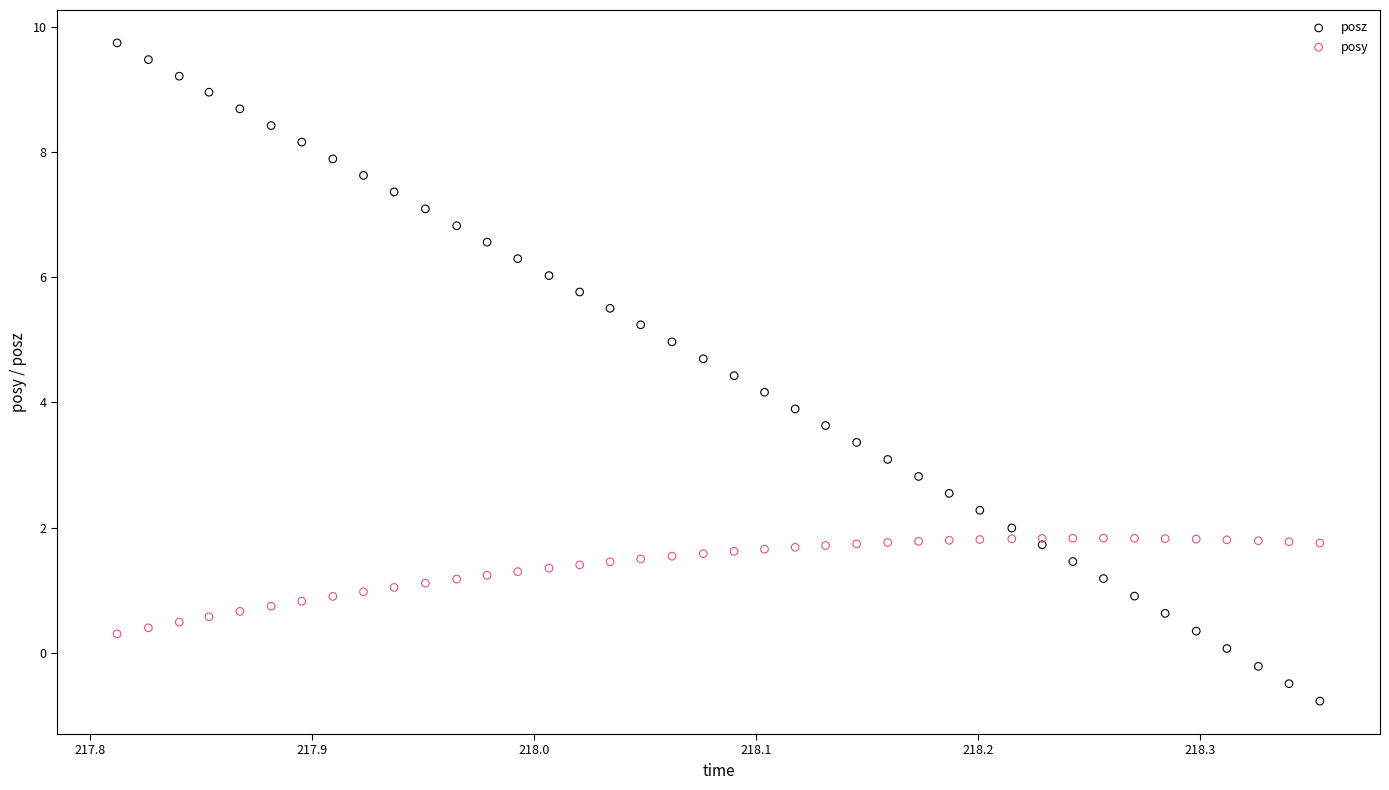

What are all the series names shown in the legend?

posz, posy